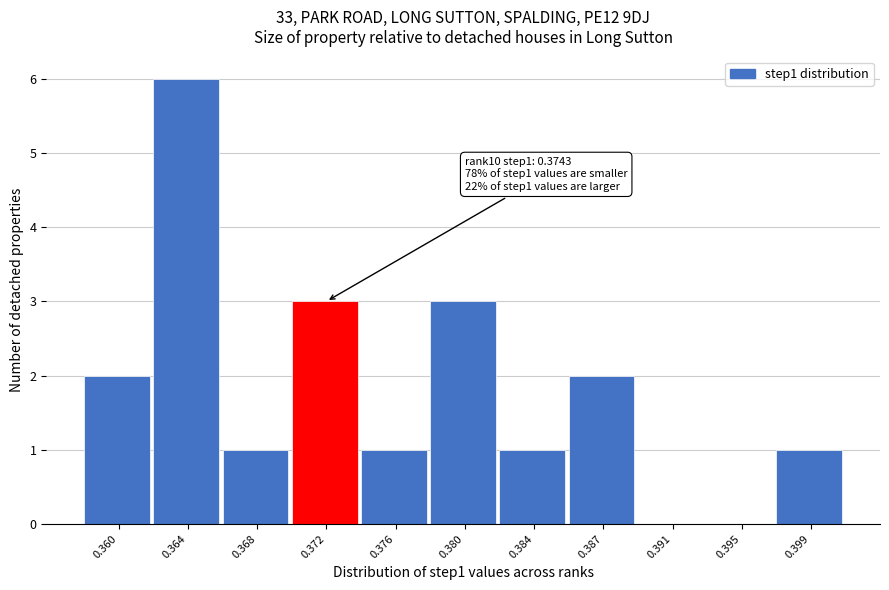

Reading left to right, extract all data points from this chart.

0.360=2	0.364=6	0.368=1	0.372=3	0.376=1	0.380=3	0.384=1	0.387=2	0.391=0	0.395=0	0.399=1